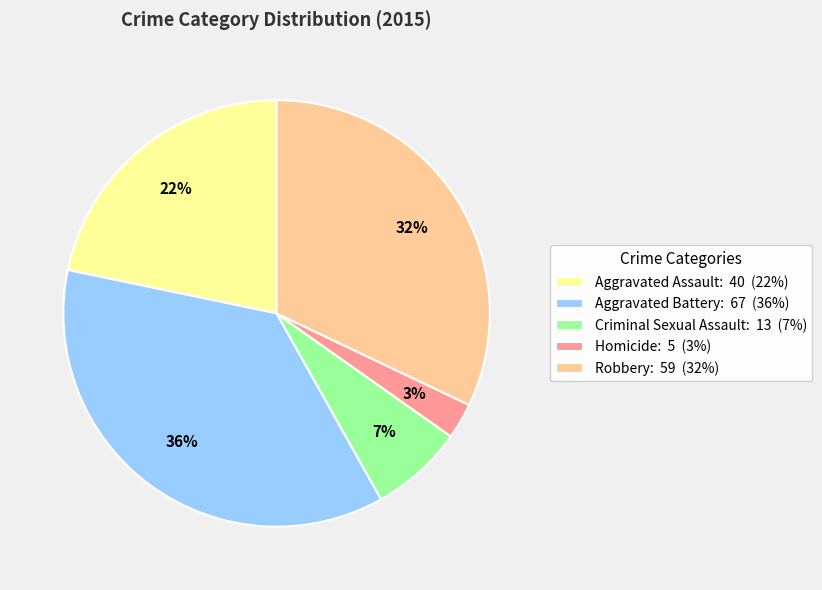

Is there a majority slice in this chart?

No